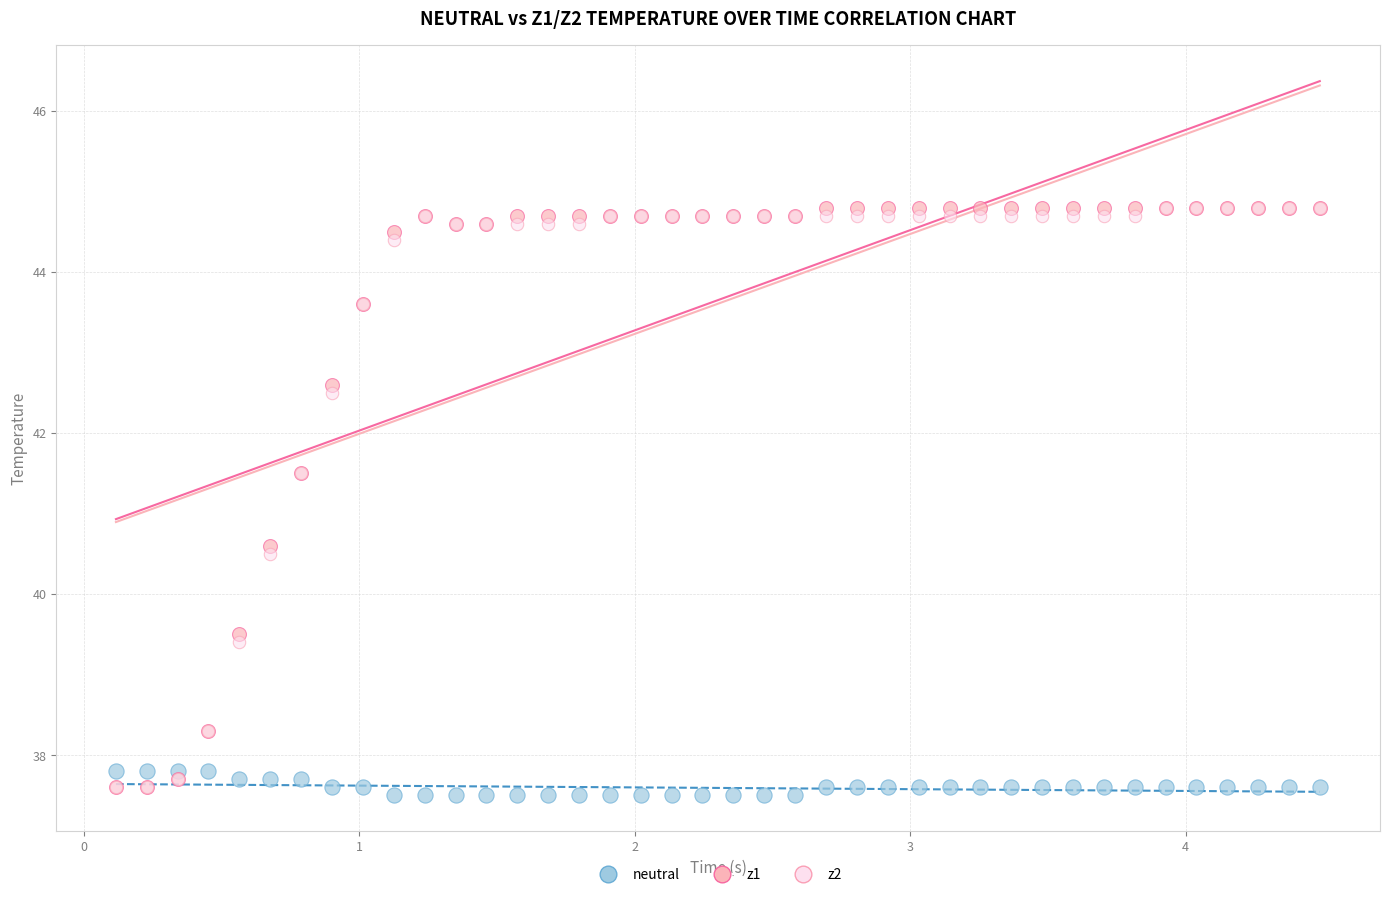

Which series reaches the minimum Y coordinate?

neutral